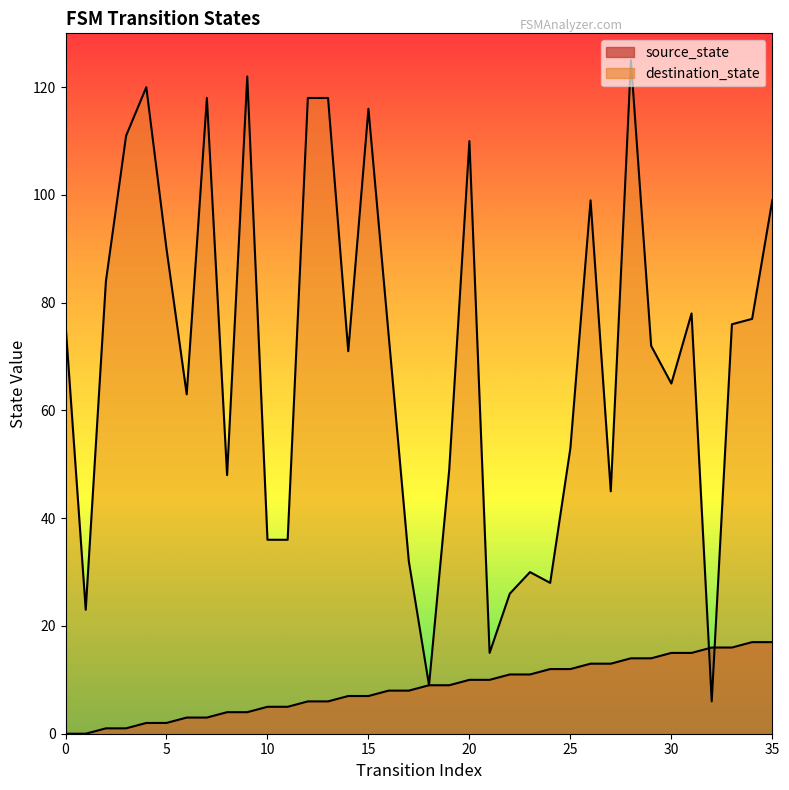

Which series has the widest spread of values?

destination_state